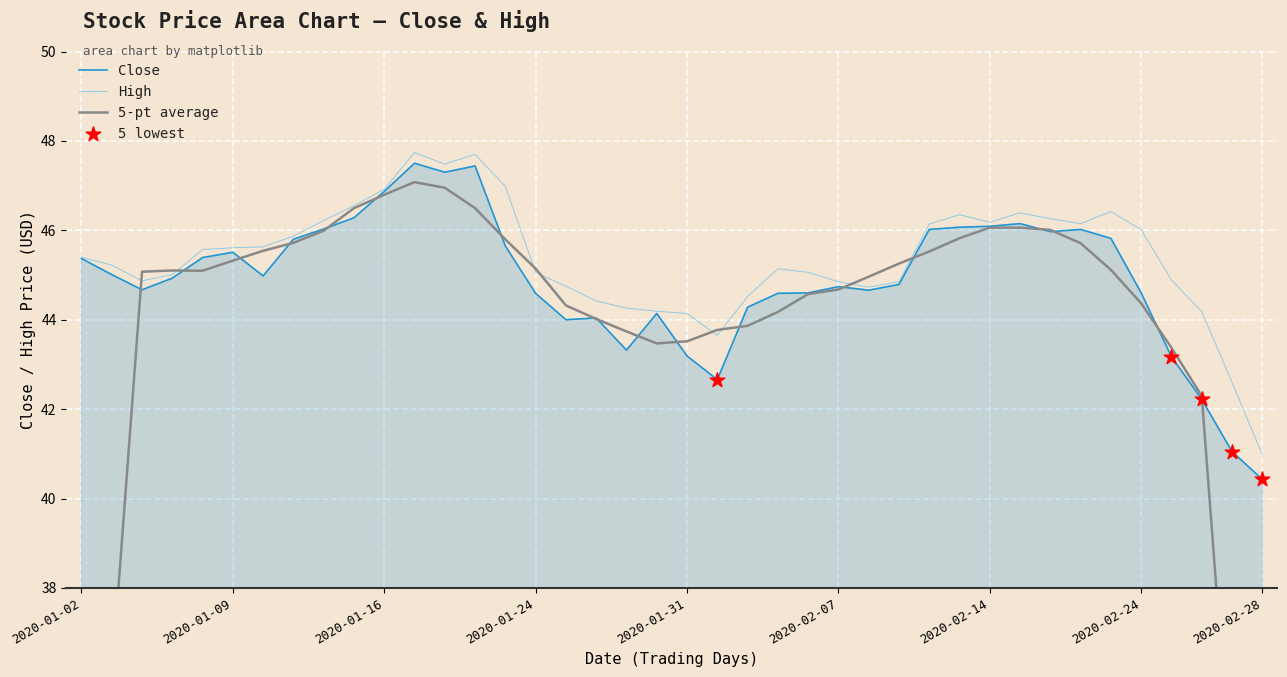

What is the total value across all series at 24?

89.7